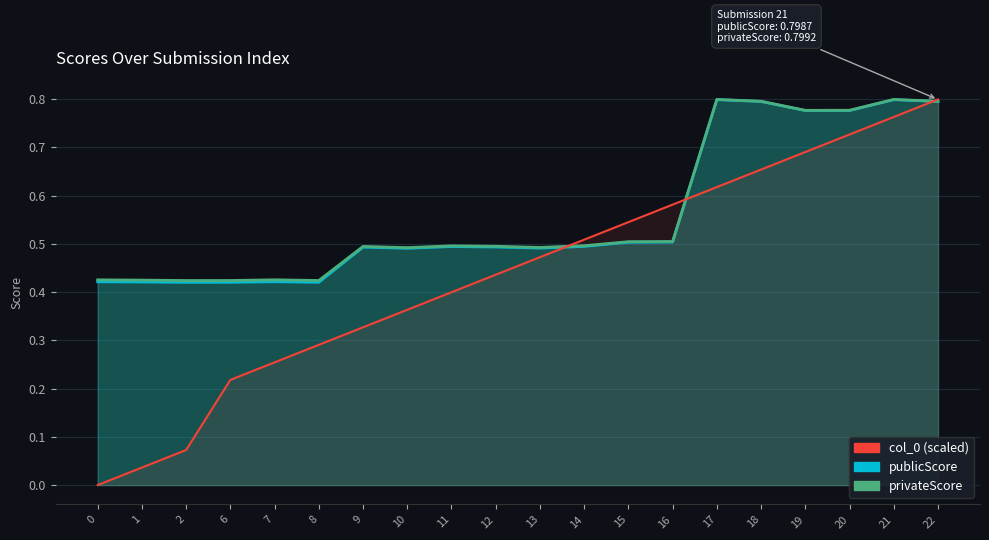

What is the value of the publicScore point at the 4th from the left?

0.4